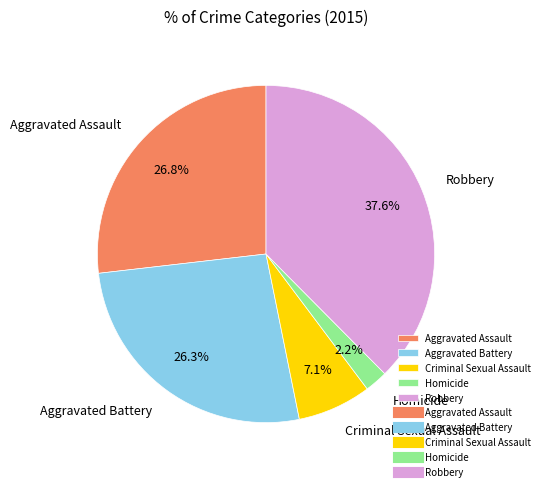

How many slices are in this pie chart?

5